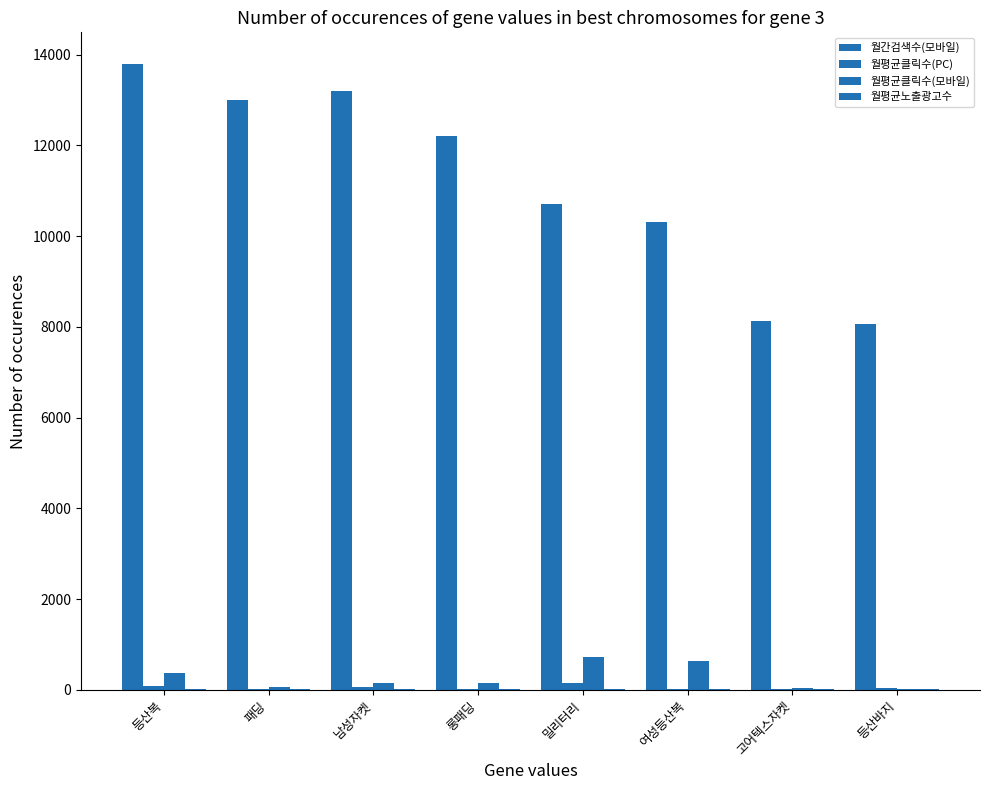

How many categories are shown in the chart?

8